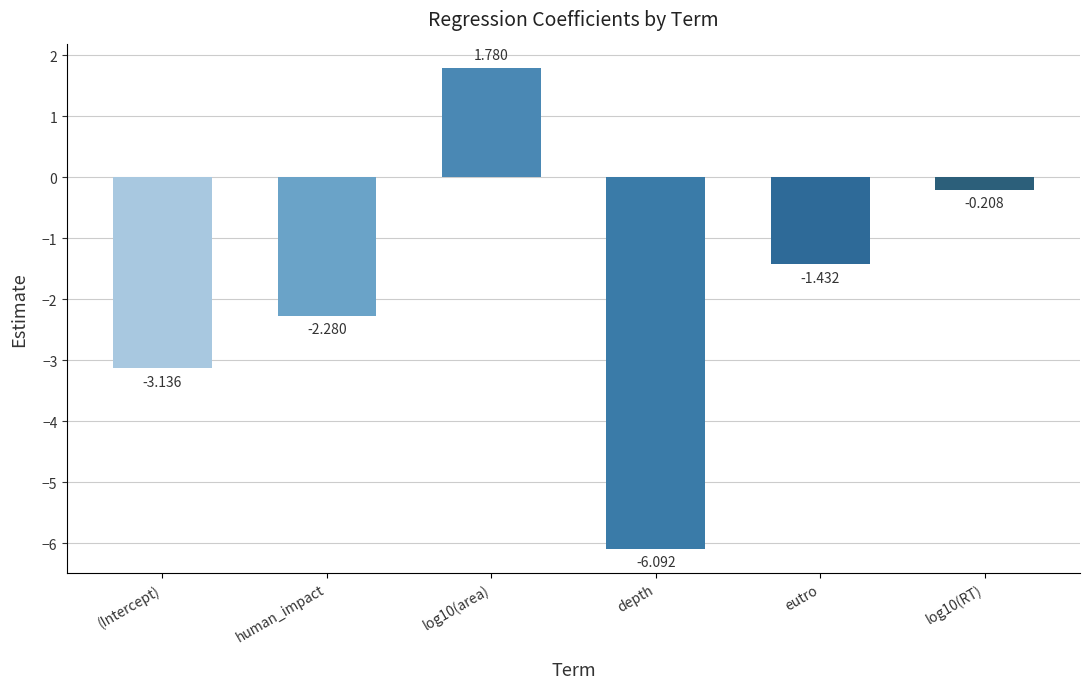

What is the label of the 1st bar from the left?

(Intercept)